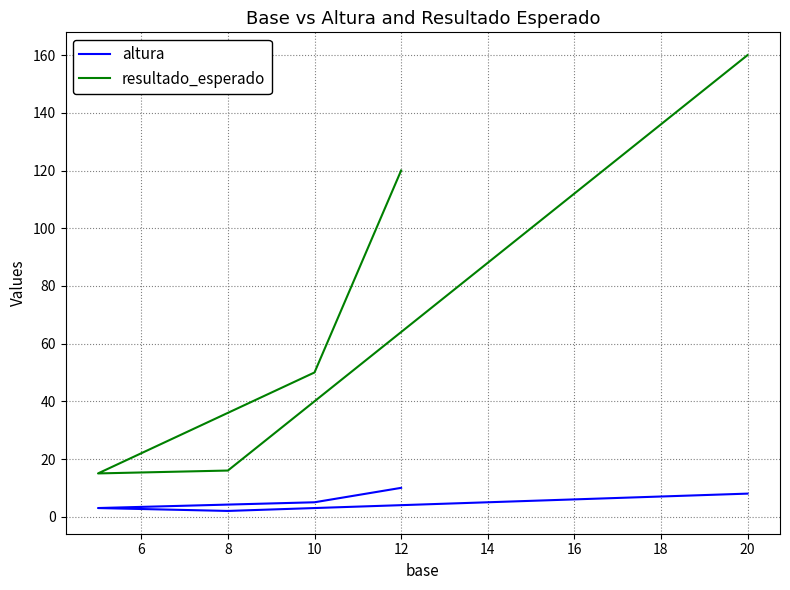

At which category is the sum across all series the highest?

12